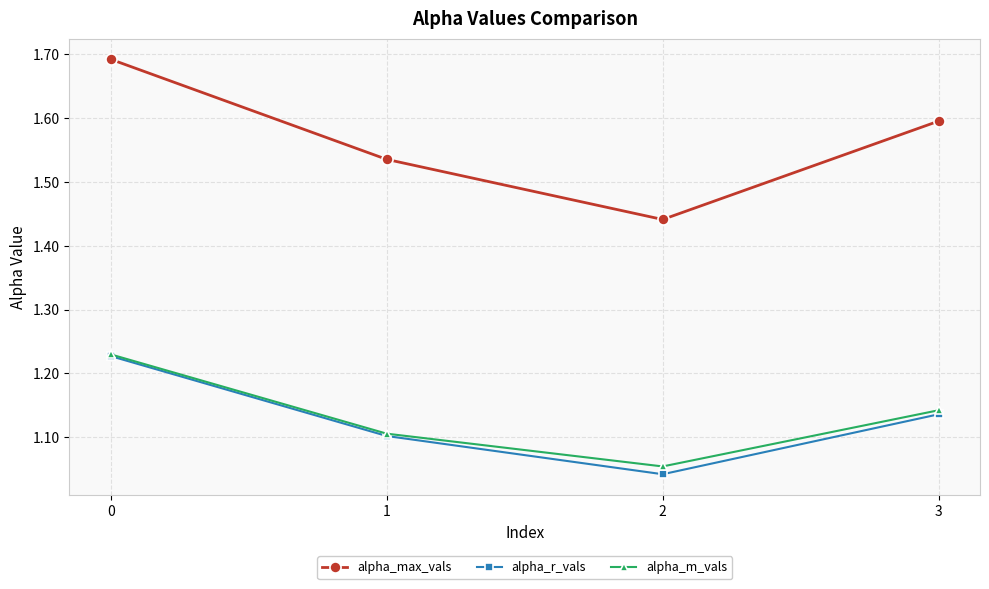

True or false: alpha_r_vals and alpha_max_vals intersect in this chart.

False